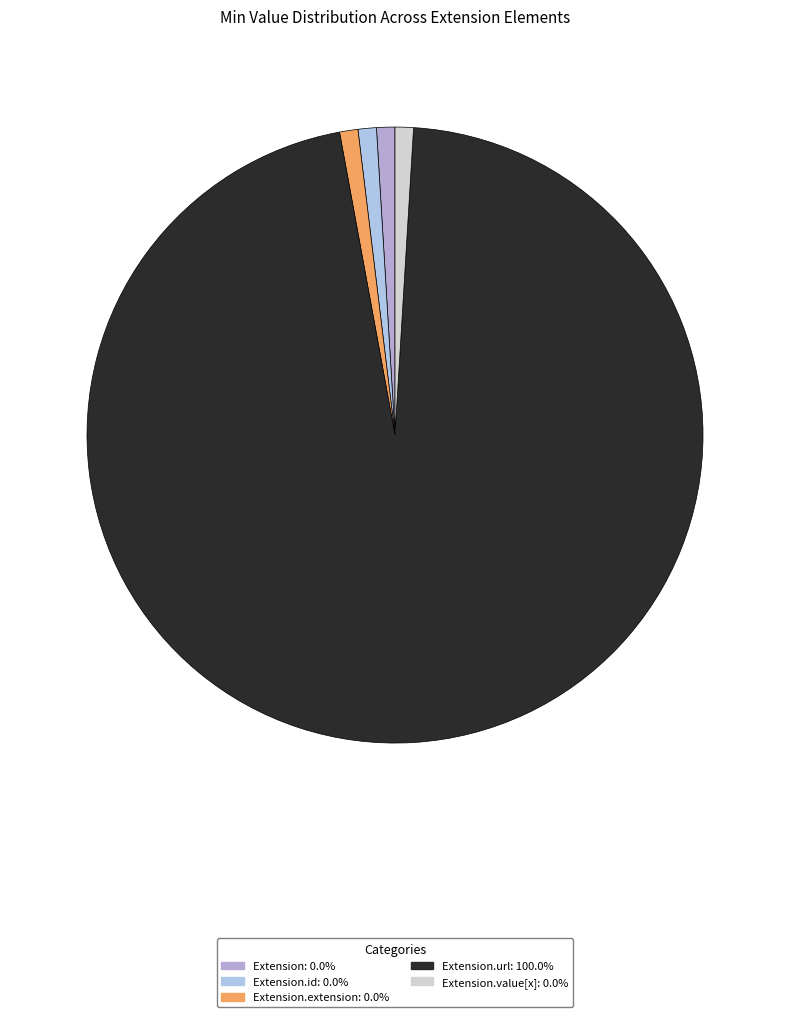

Which slice is the smallest?

Extension